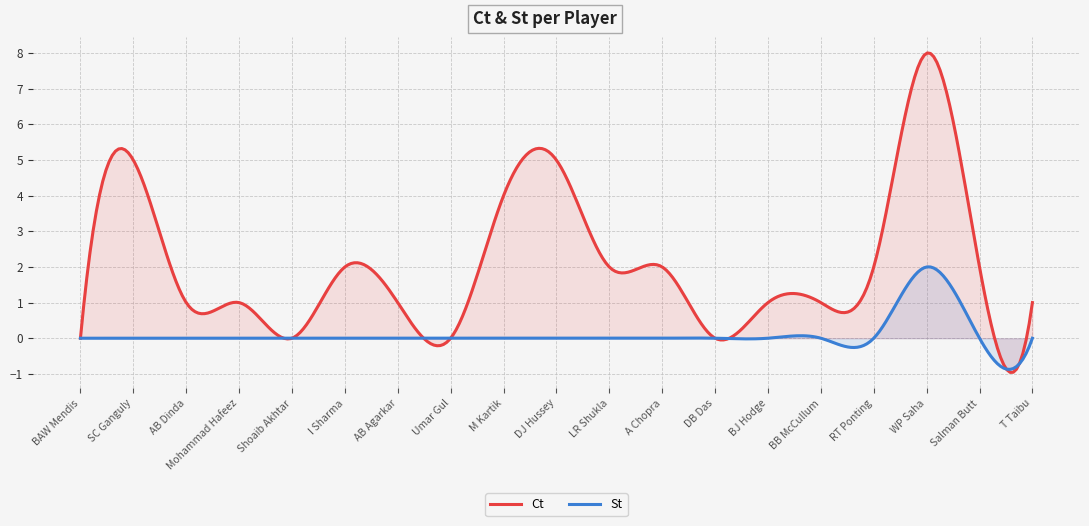

What is the total value across all series at LR Shukla?

2